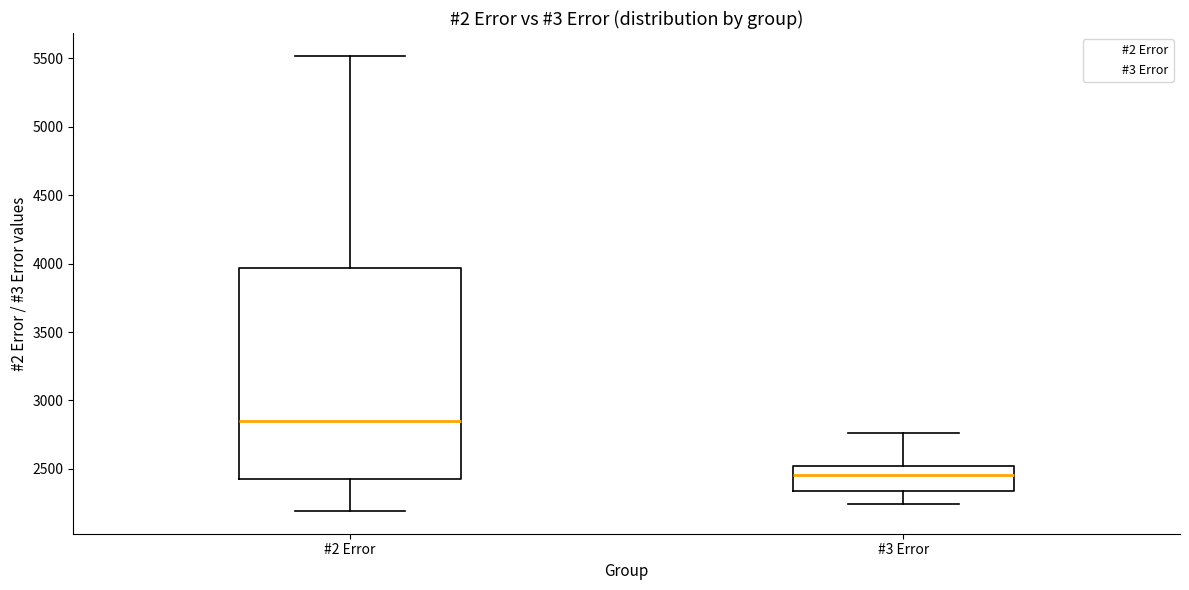

Where is the lower edge of the box for #2 Error on the y-axis? The values are not printed on the chart, so give them approximately, as read against the axis.

2450